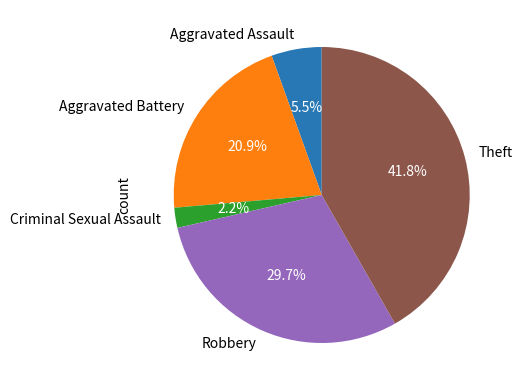

To the nearest percent, what is the difference between the largest and smallest slice percentages?

40%